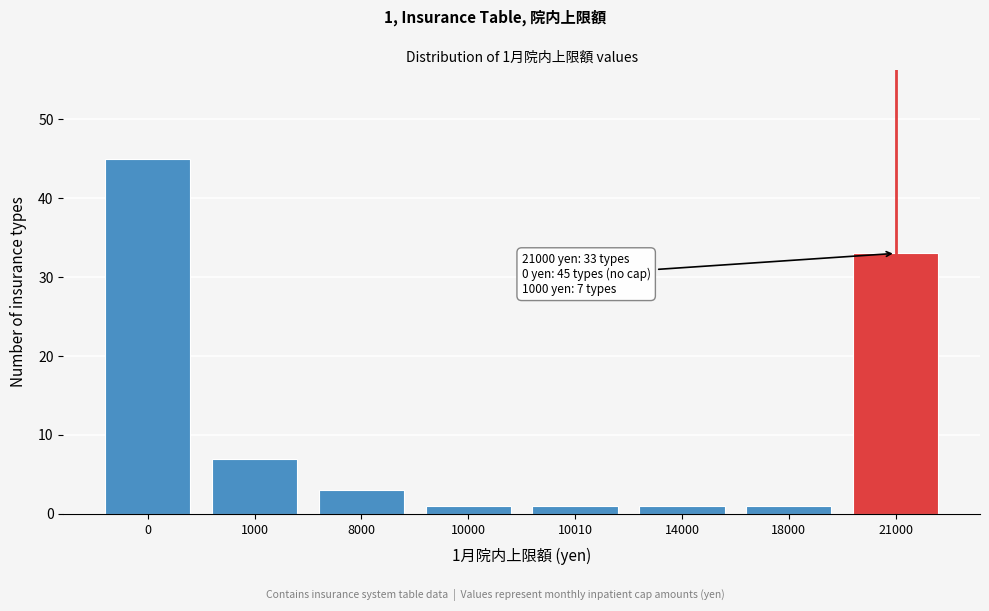

Reading right to left, transcribe all the data shown in this chart.

33	1	1	1	1	3	7	45